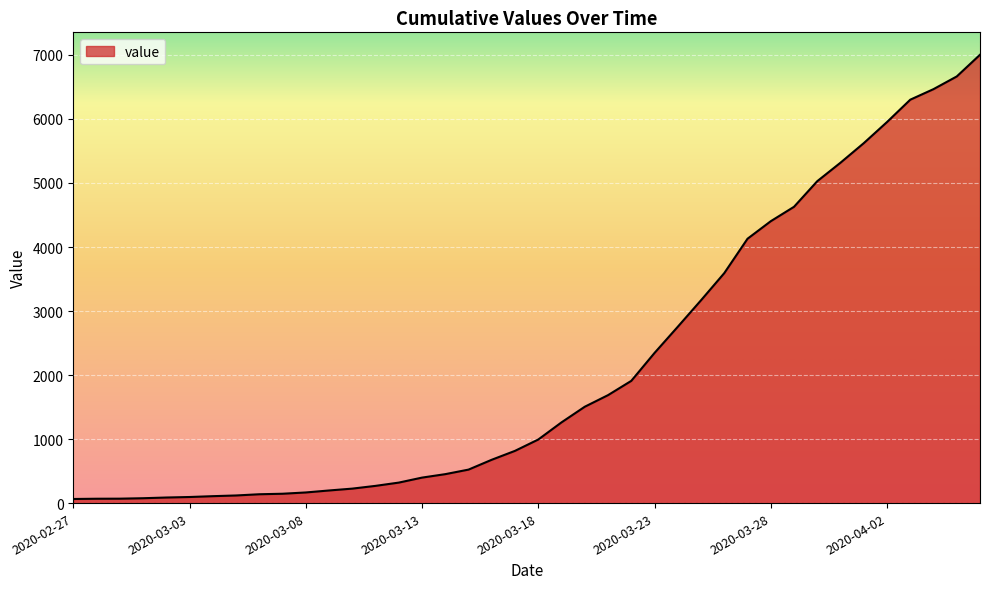

What is the difference between the maximum and minimum values?

6939